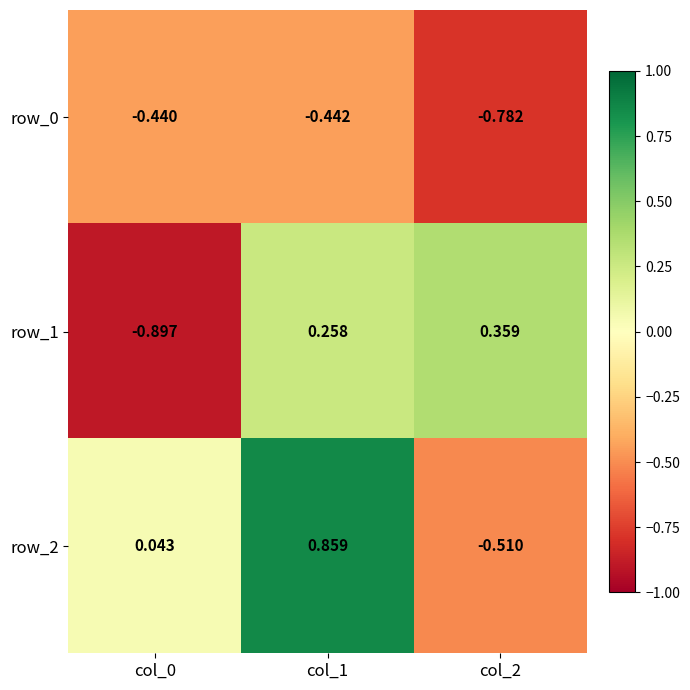

Is the value of row_0 at col_2 greater than the value of row_1 at col_2?

No